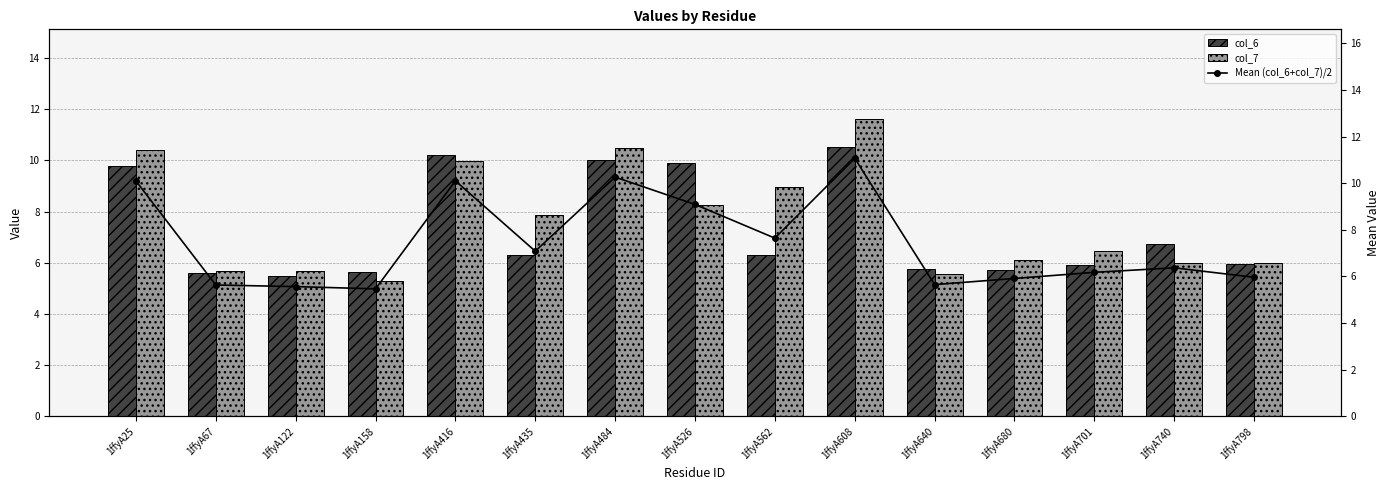

What are all the series names shown in the legend?

col_6, col_7, Mean (col_6+col_7)/2